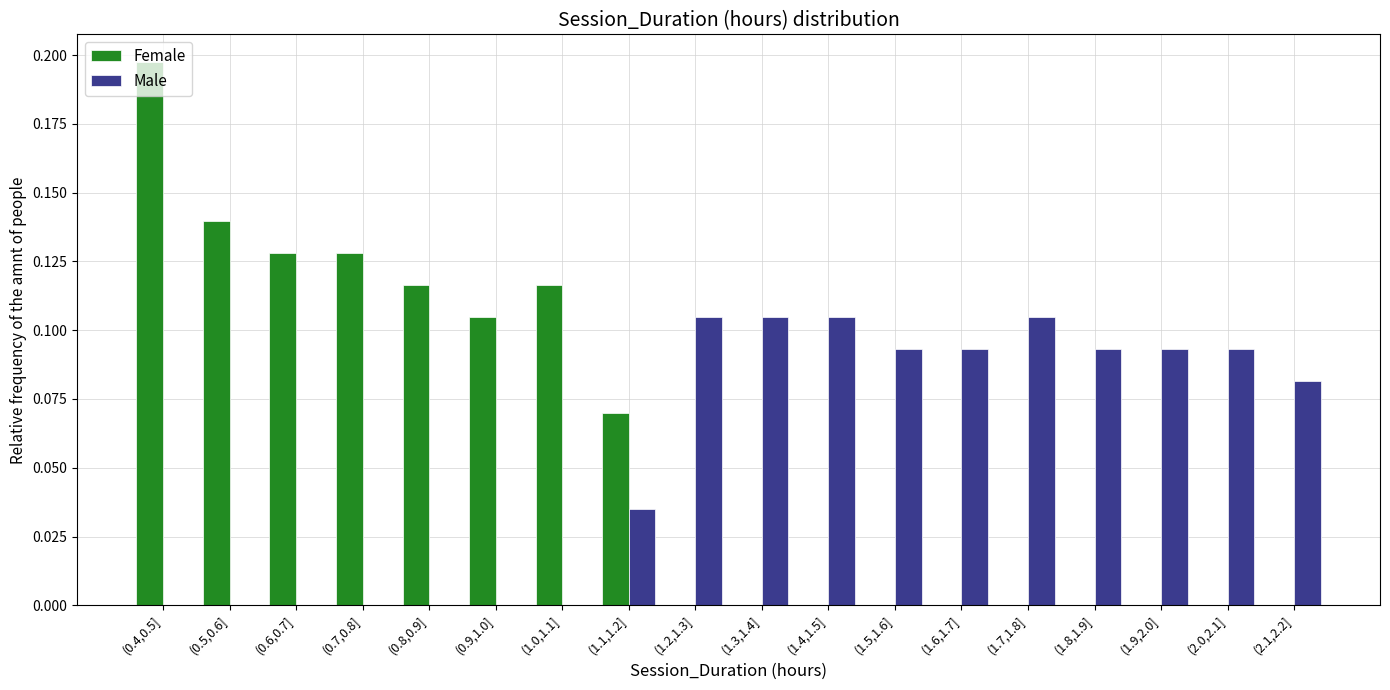

Which category has the highest value across all series?

(0.4,0.5]